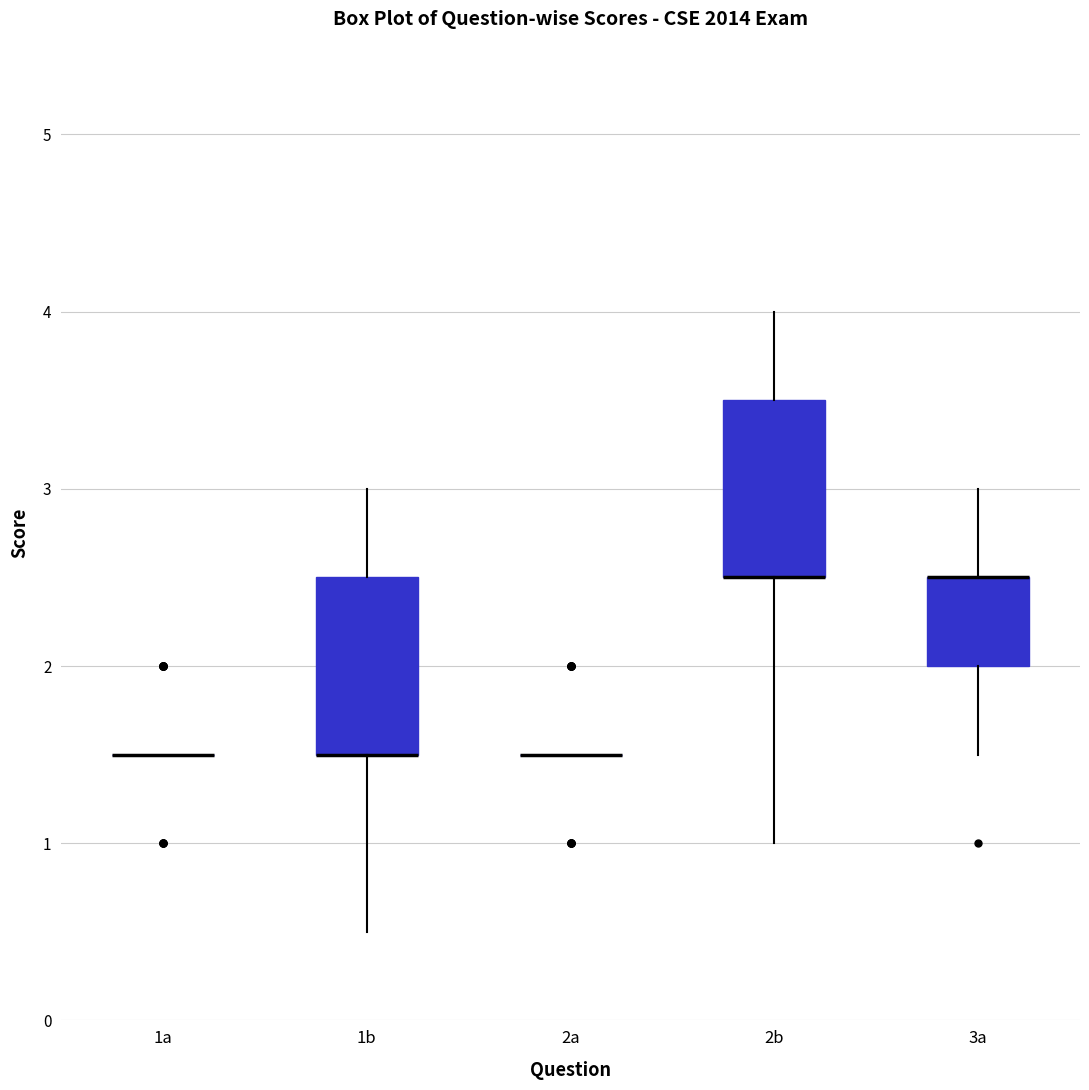

Reading left to right, transcribe this box plot: for each box, give where its median line is, the range the box spans, and where its two whiskers end, as read against the y-axis. The values are not printed on the chart, so give them approximately, as read against the axis.

1a: box collapsed to a line at 1.5, whiskers 1.5 to 1.5
1b: median 1.5 (drawn on the box's lower edge), box 1.5 to 2.5, whiskers 0.5 to 3.0
2a: box collapsed to a line at 1.5, whiskers 1.5 to 1.5
2b: median 2.5 (drawn on the box's lower edge), box 2.5 to 3.5, whiskers 1.0 to 4.0
3a: median 2.5 (drawn on the box's upper edge), box 2.0 to 2.5, whiskers 1.5 to 3.0